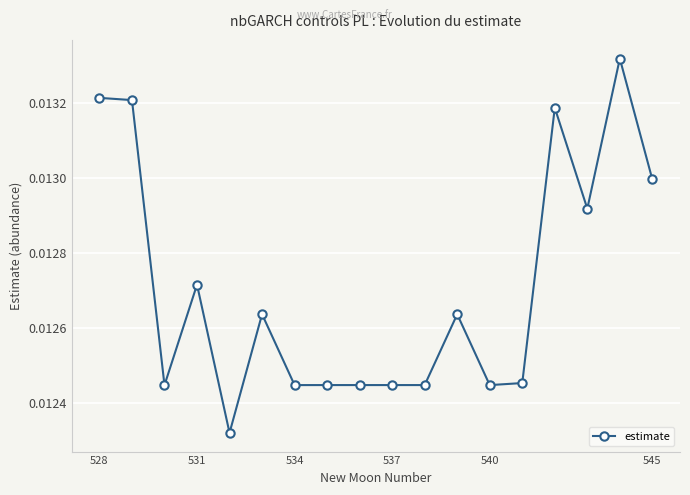

Count the values in the range 0 to 1.

18